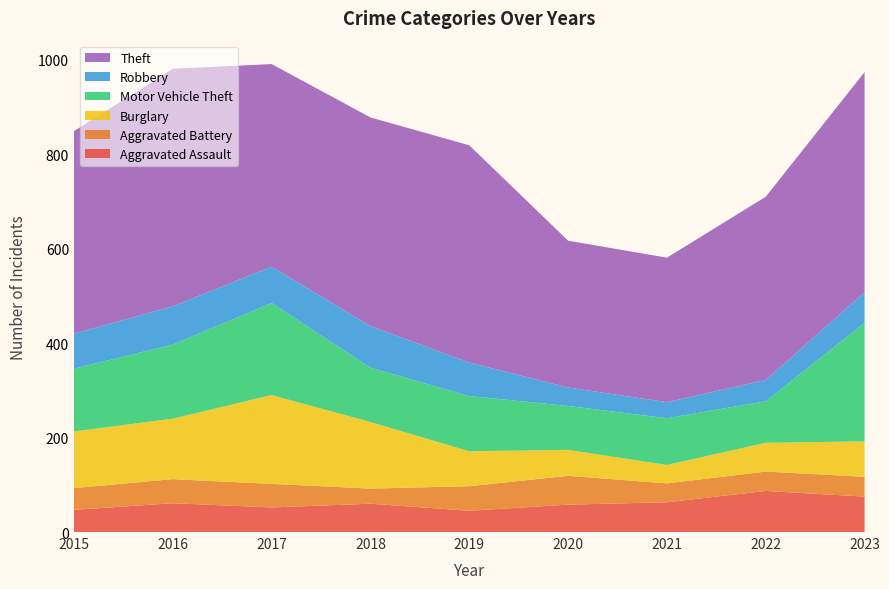

Reading right to left, list all the values displayed in this chart.

Aggravated Assault: 75	87	63	58	45	60	52	61	47
Aggravated Battery: 42	41	40	61	52	32	50	51	46
Burglary: 75	61	39	55	74	141	188	128	120
Motor Vehicle Theft: 251	88	99	93	117	115	195	157	133
Robbery: 65	45	34	39	71	88	77	81	74
Theft: 466	388	306	311	460	442	429	503	429